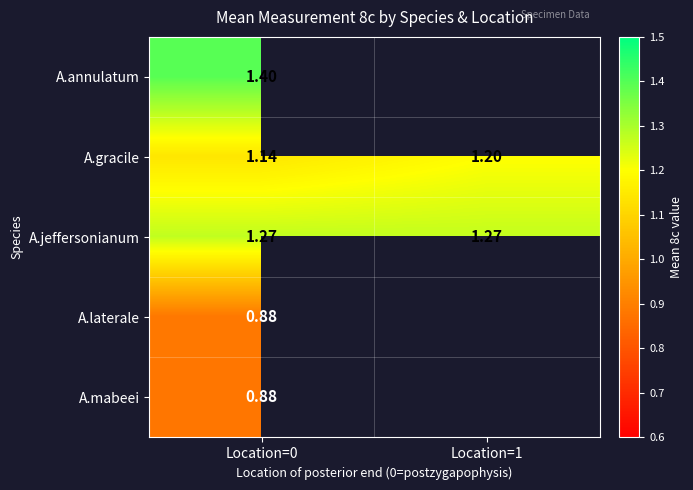

Which series has the largest range (max minus min)?

A.gracile